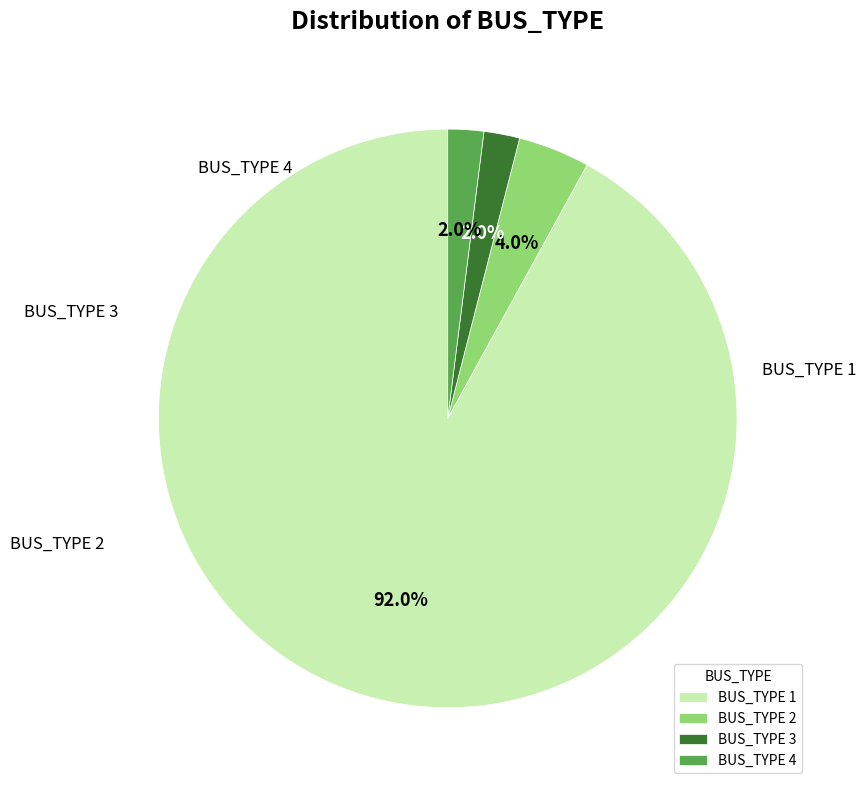

Which has a higher value, BUS_TYPE 2 or BUS_TYPE 4?

BUS_TYPE 2